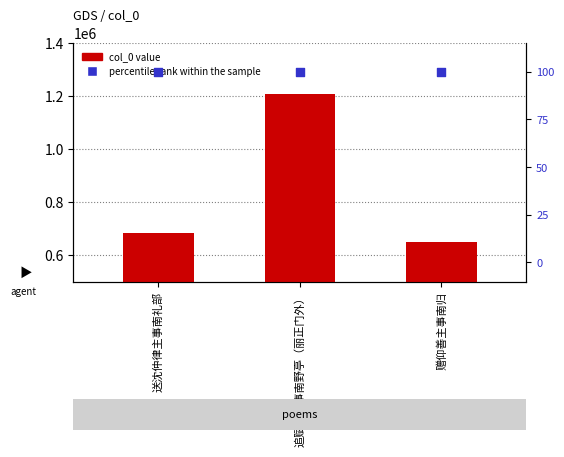

Which series contains the highest Y value?

col_0